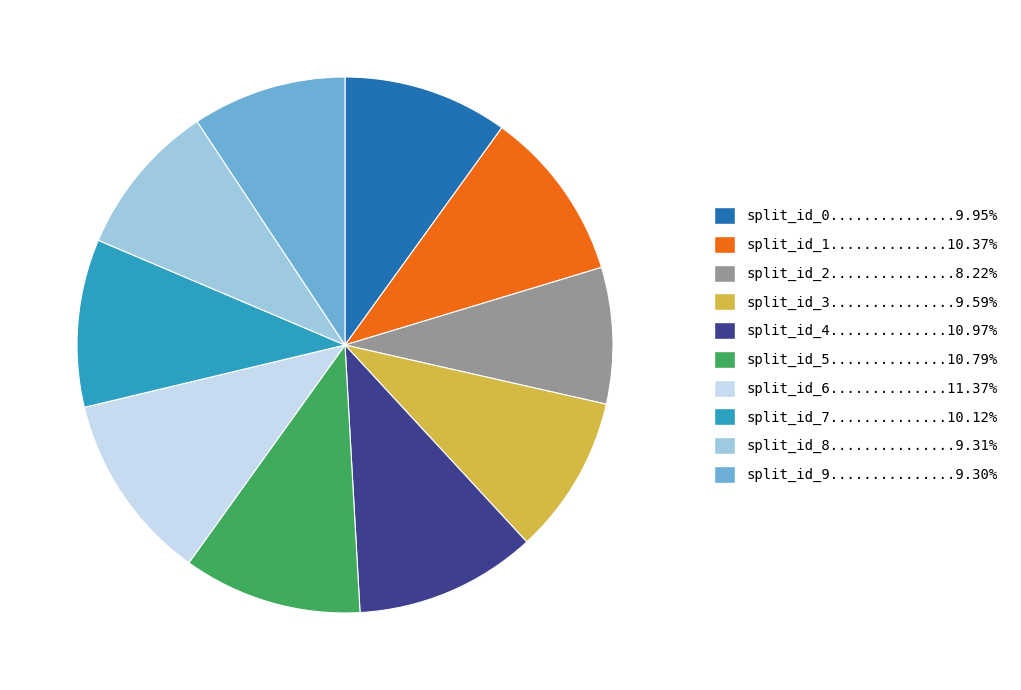

Do split_id_6..............11.37% and split_id_5..............10.79% together represent more than half of the pie?

No